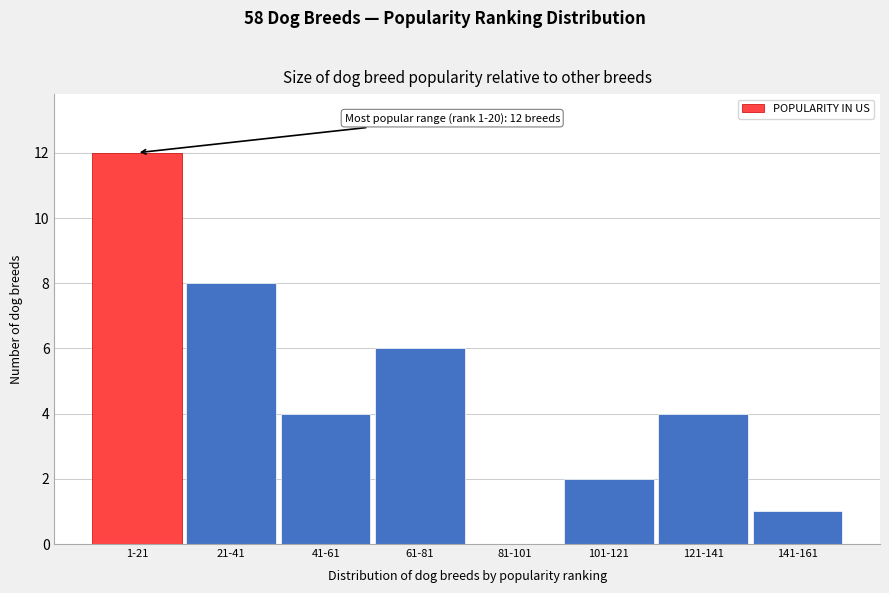

Reading right to left, what are all the values shown in this chart?

141-161=1	121-141=4	101-121=2	81-101=0	61-81=6	41-61=4	21-41=8	1-21=12